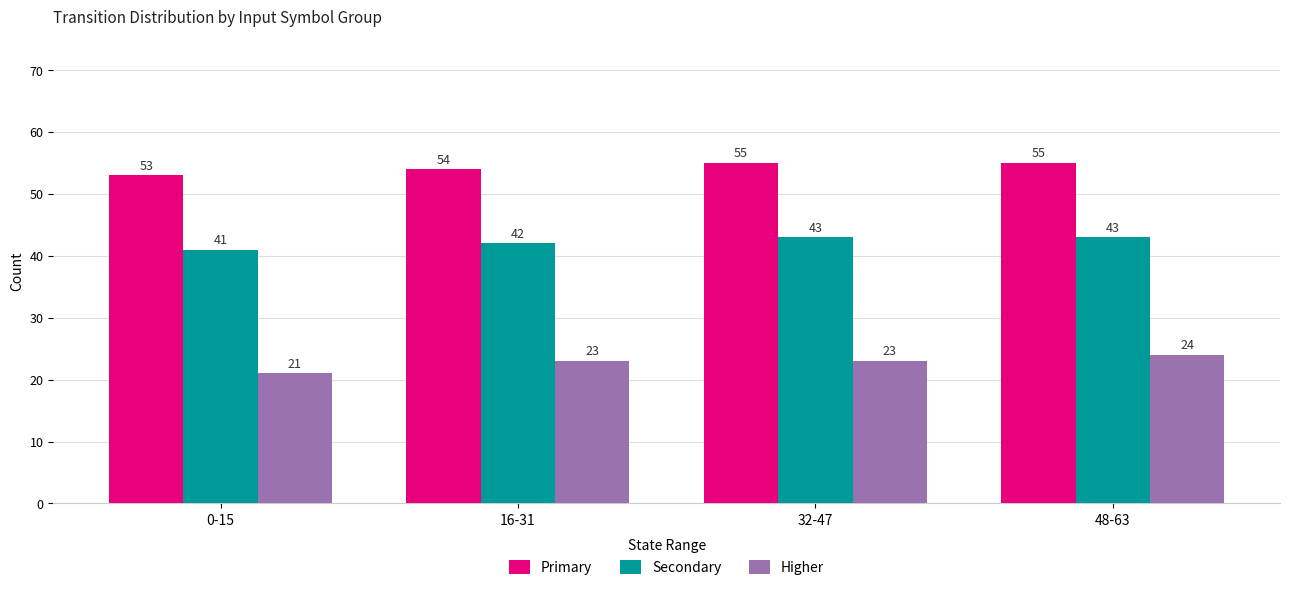

The Secondary series shows 22 at 0-15. True or false?

False